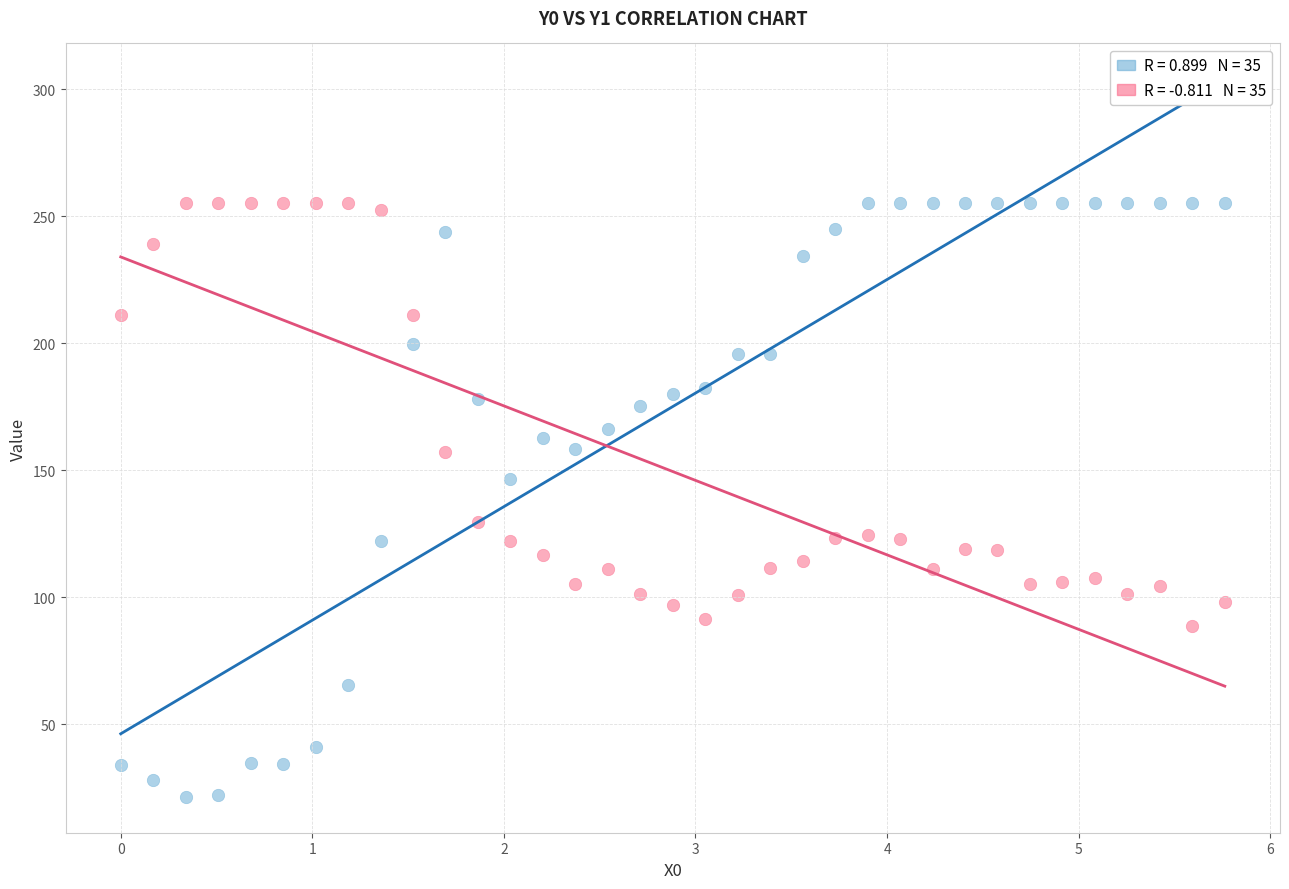

Across all data points, what is the range of X values (max minus min)?

5.8